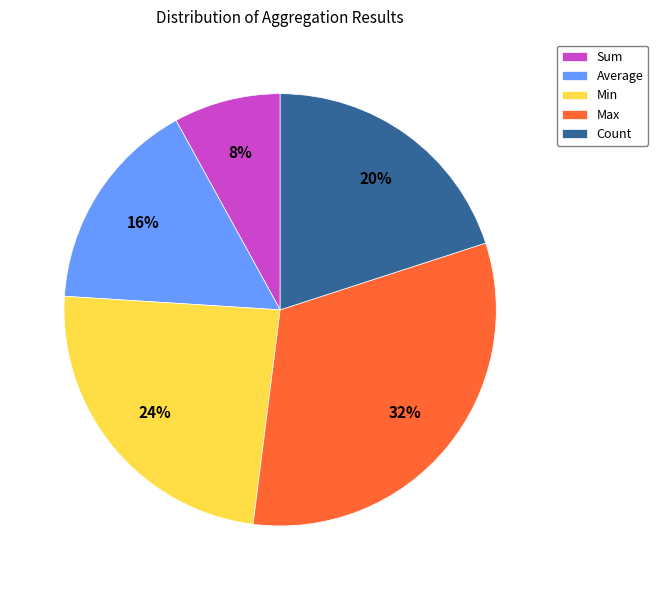

Between Sum and Average, which is larger?

Average